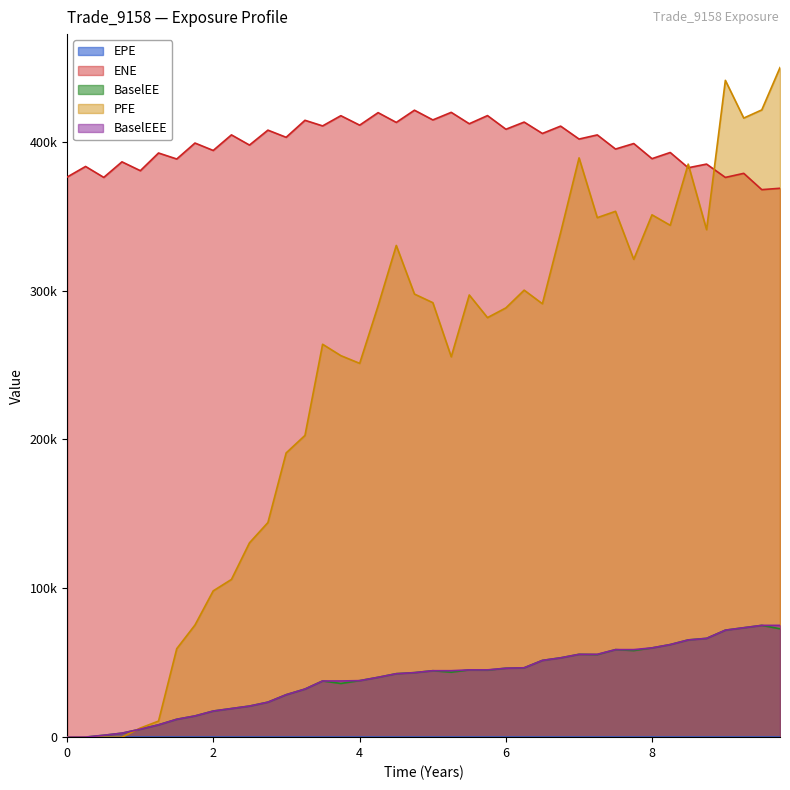

True or false: BaselEEE and EPE cross at least once.

False